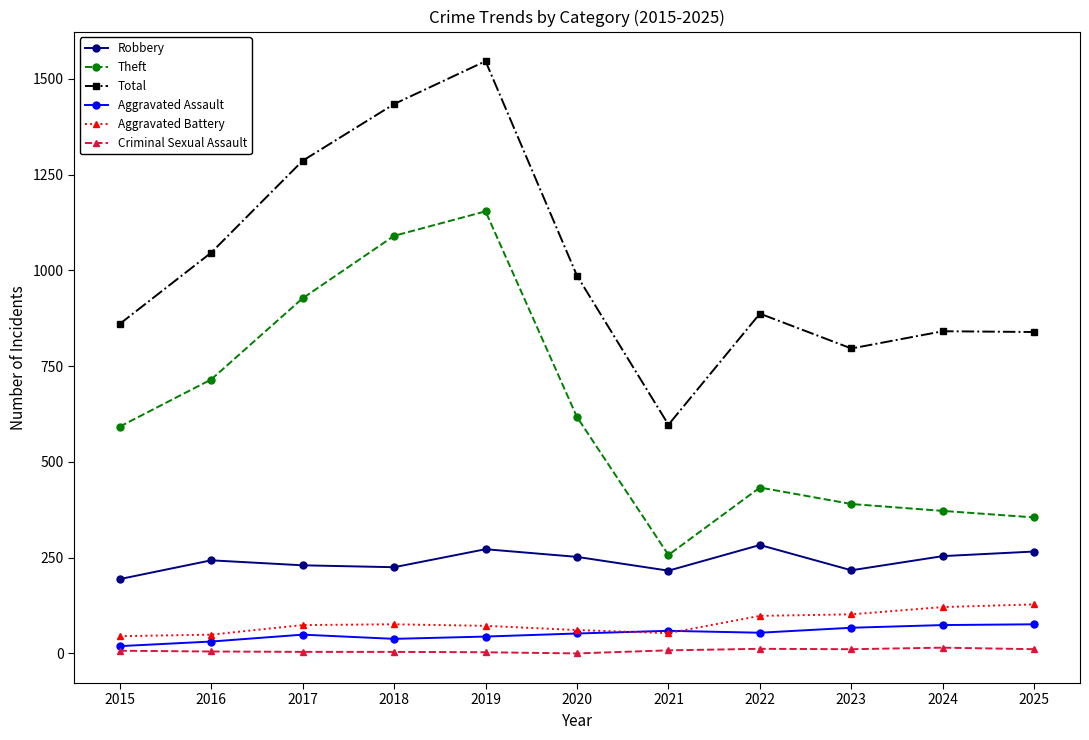

Which label corresponds to the largest value in the chart?

2019